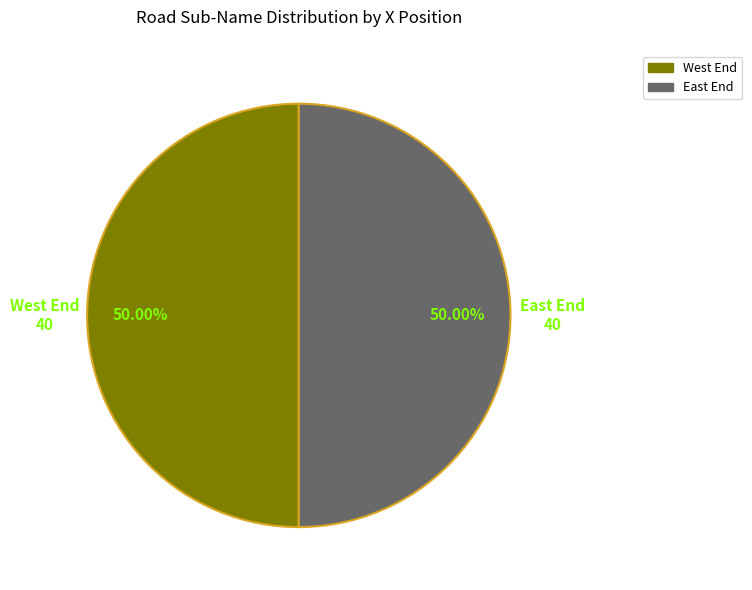

What is the ratio of the value at West End to the value at East End?

1.0